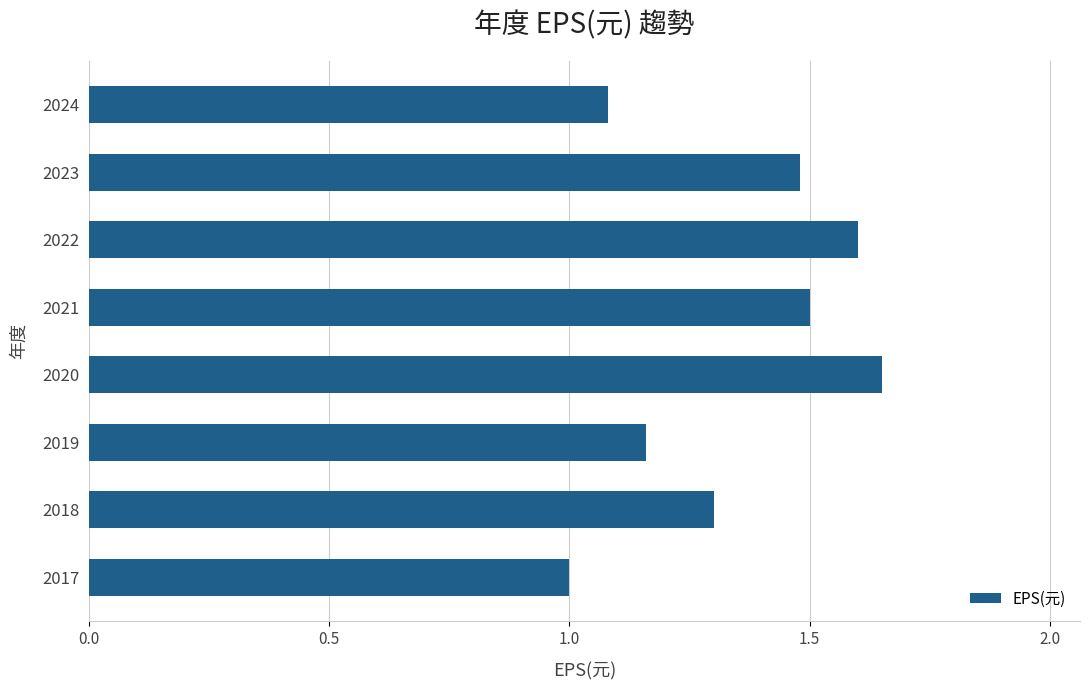

List the labels in order of value, largest first.

2020, 2022, 2021, 2023, 2018, 2019, 2024, 2017